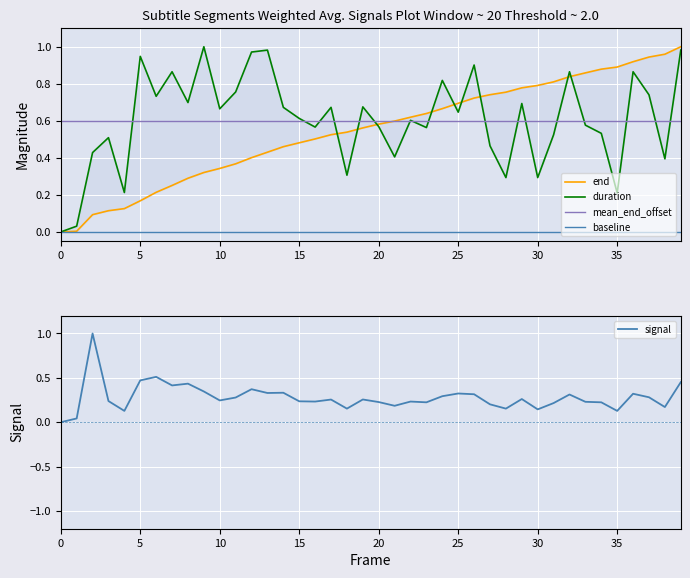

True or false: mean_end_offset has a value of 0.6 at 10.

True